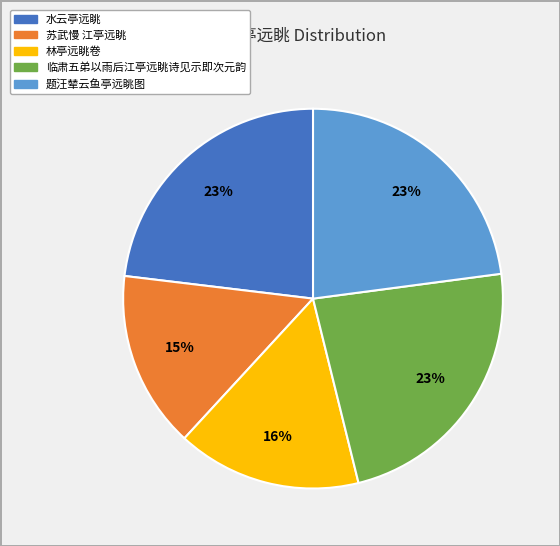

Do 题汪辇云鱼亭远眺图 and 林亭远眺卷 together represent more than half of the pie?

No